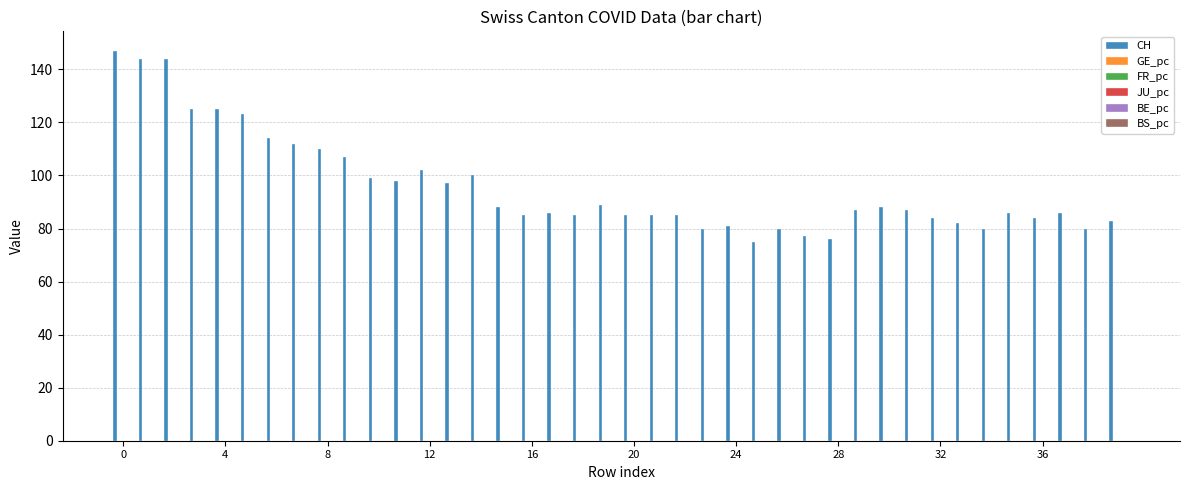

Which series has the largest total across all categories?

CH